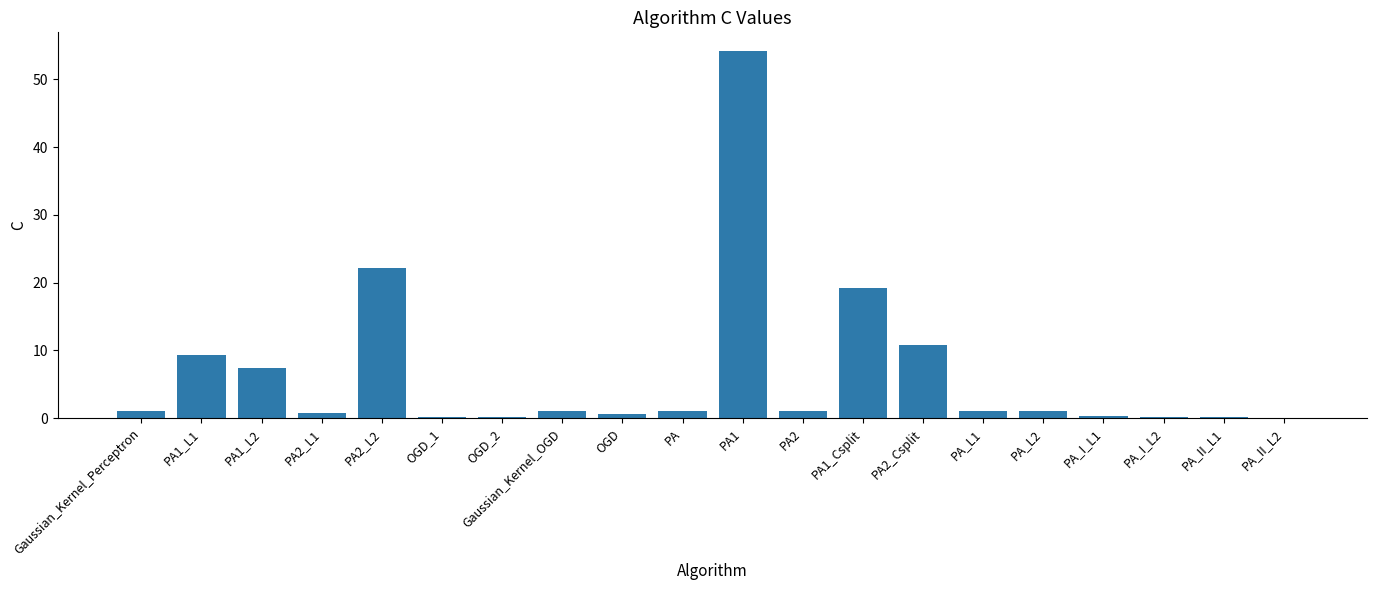

At which category does the chart reach its peak across all series?

PA1